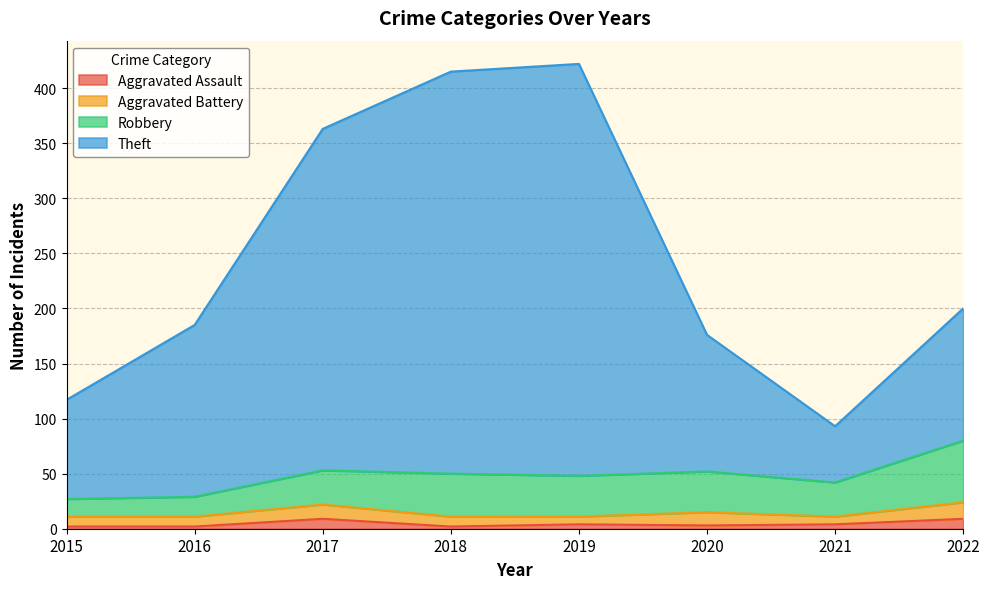

The Aggravated Assault series shows 9 at 2022. True or false?

True